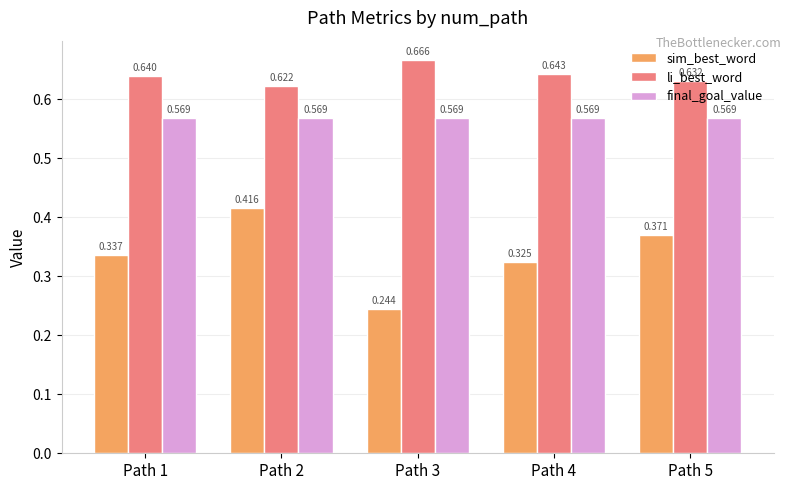

At Path 4, list the series in order from largest to smallest.

li_best_word, final_goal_value, sim_best_word